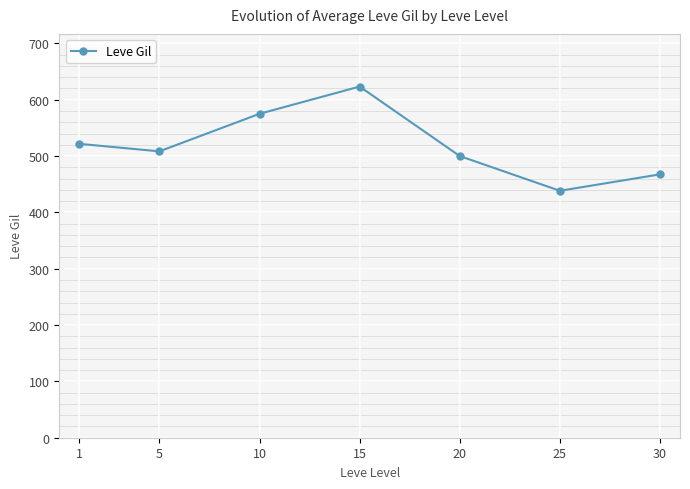

How many values exceed 508?

4